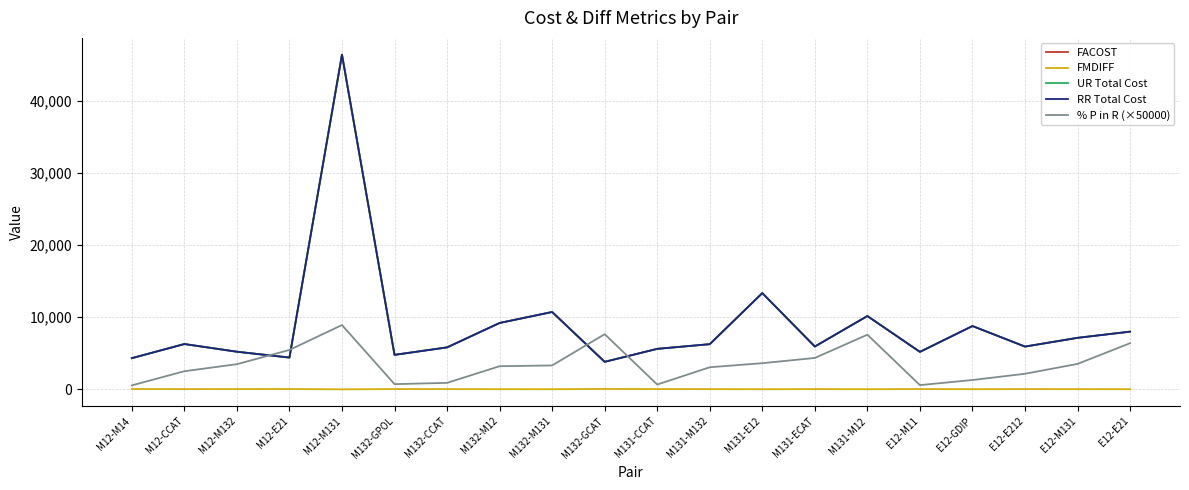

At which label does FMDIFF reach its minimum?

M12-M131